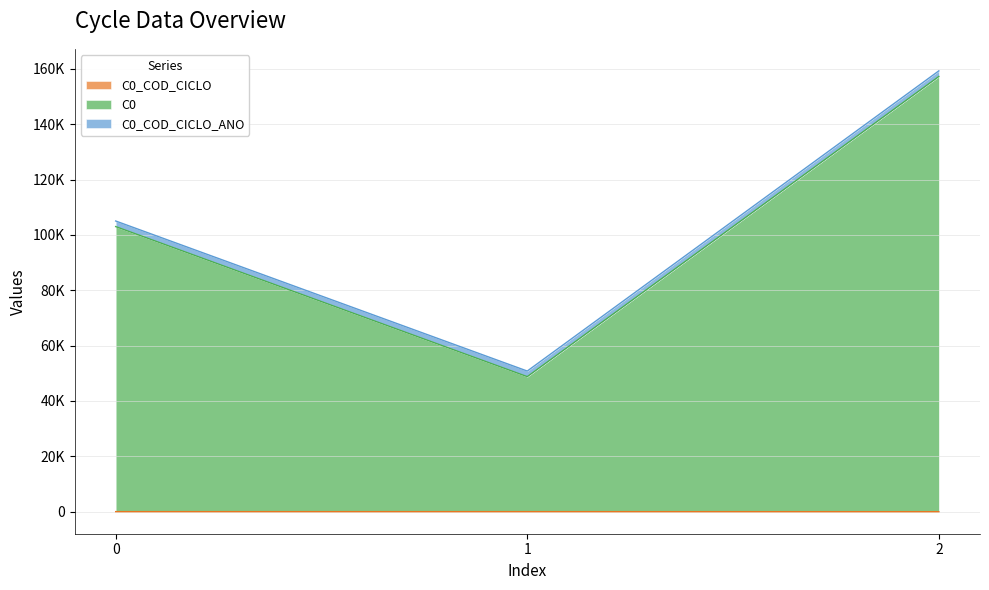

Where does the C0_COD_CICLO series first go above 16?

1